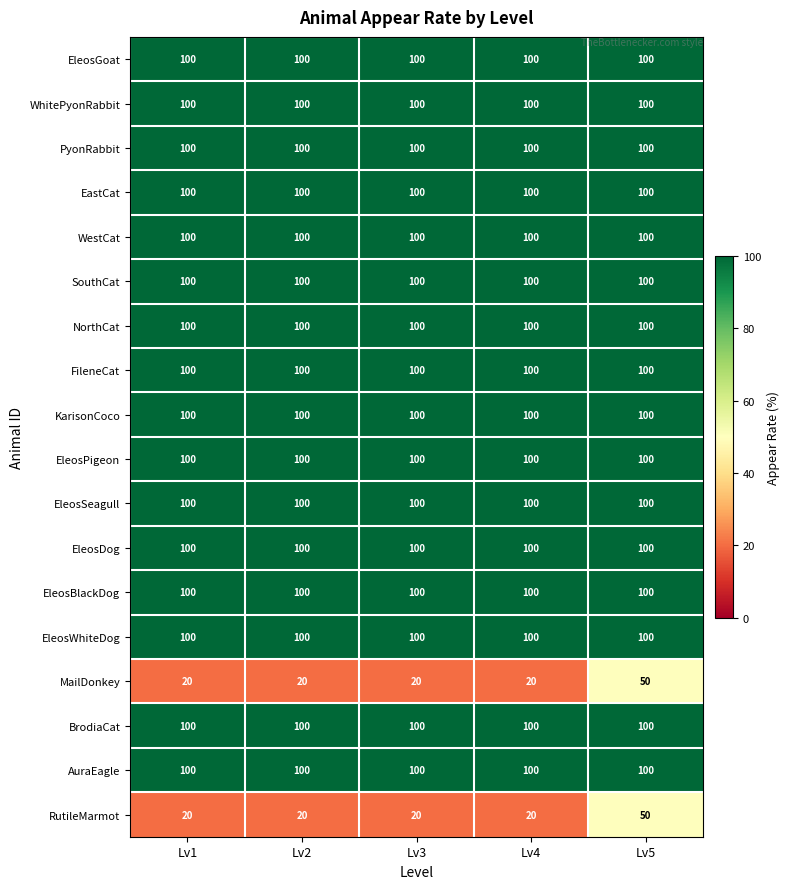

What is the spread (max minus min) of values at Lv4?

80